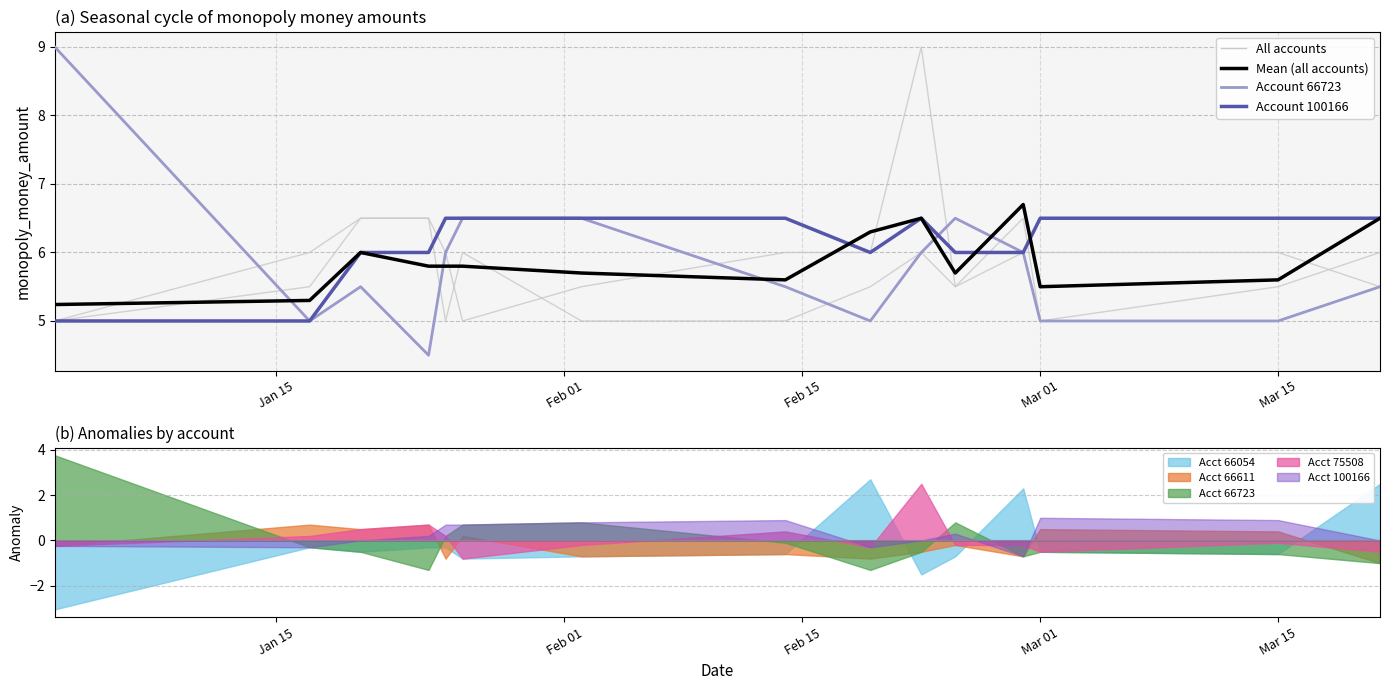

How many data points does each series have?

15